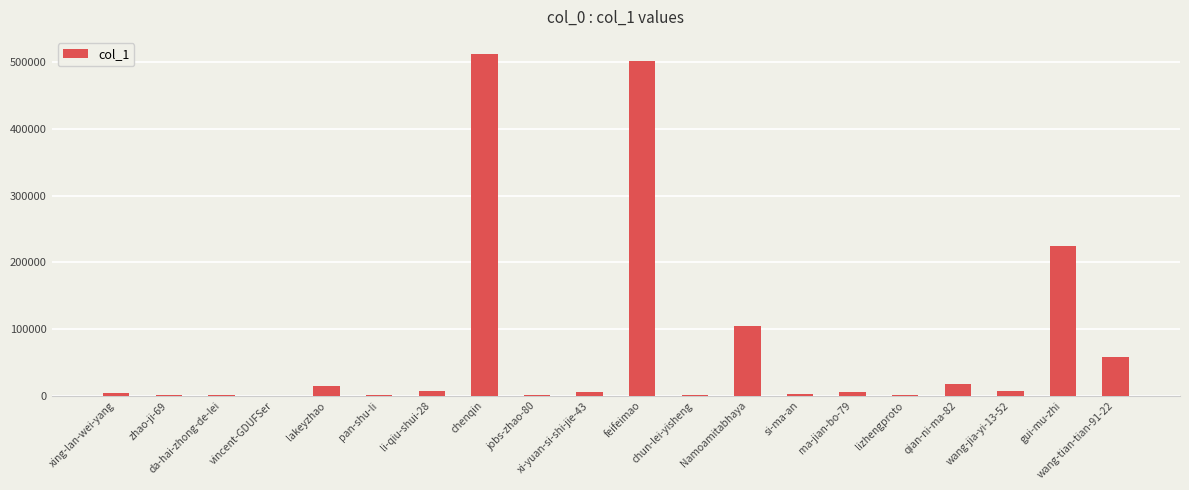

What is the sum of all values?

1468836